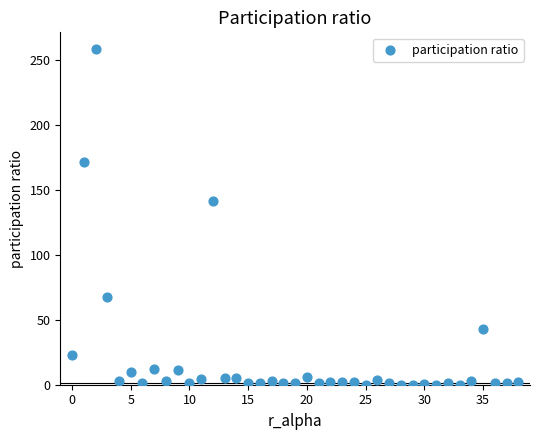

What is the range of Y values (max minus min)?

258.2